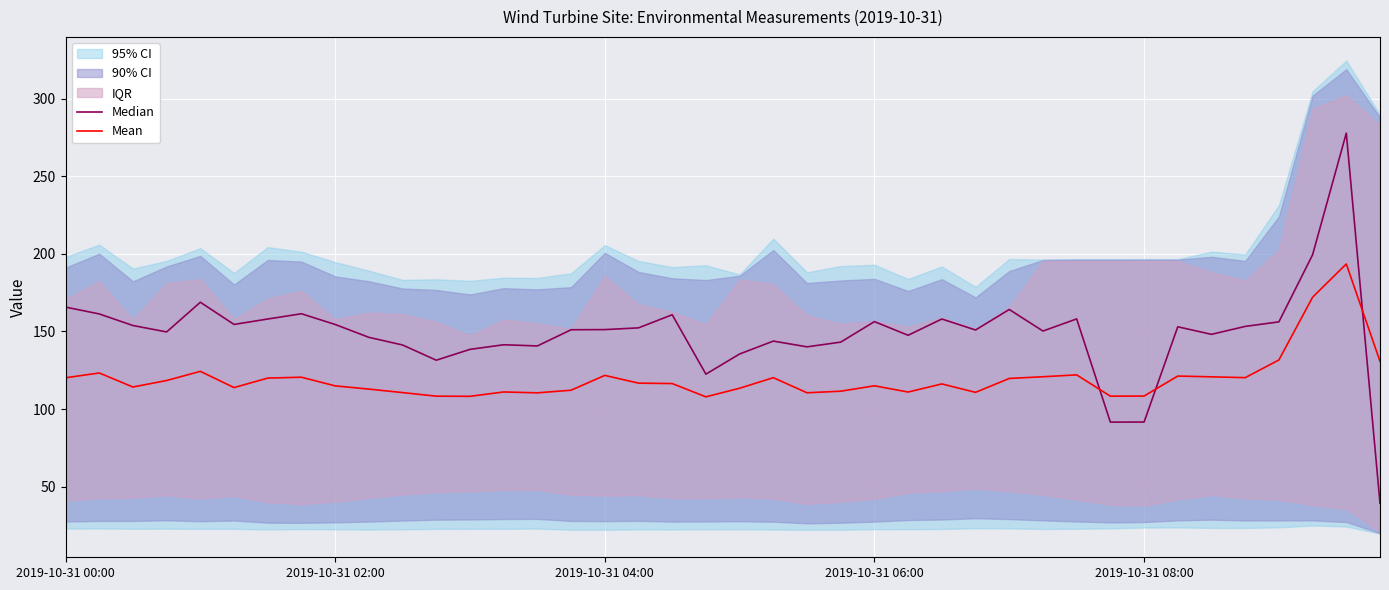

What value does the Mean series have at 26?

116.2